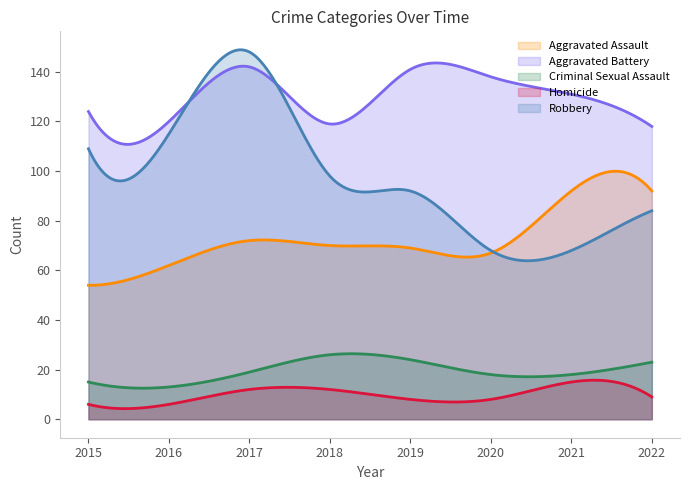

What is the value of the Aggravated Assault point at the 4th from the left?

70